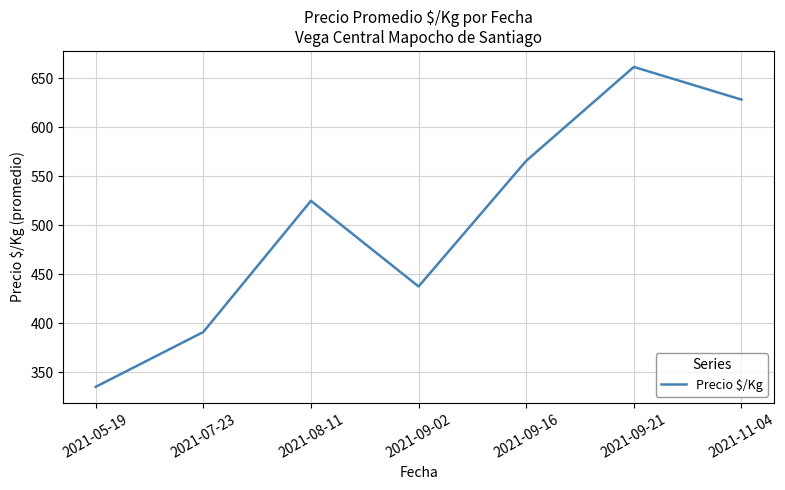

At which category does the data reach its first local valley?

2021-09-02